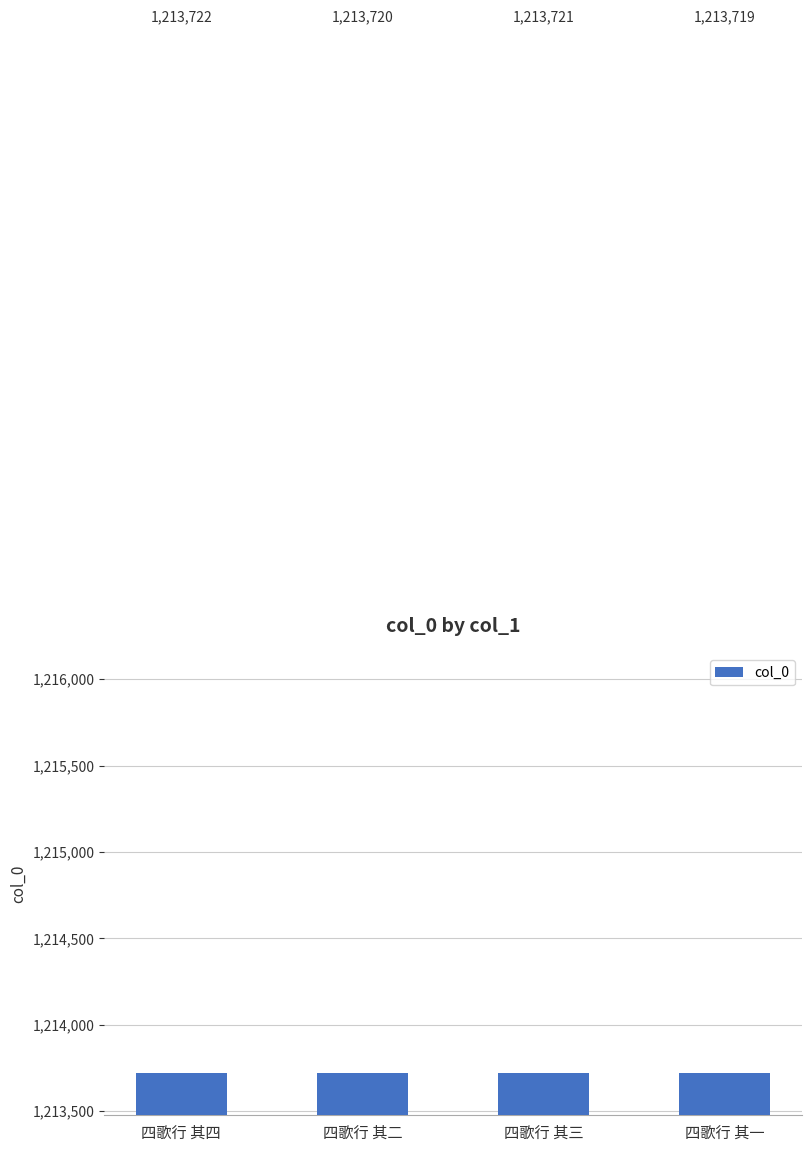

Which category has the highest value across all series?

四歌行 其四